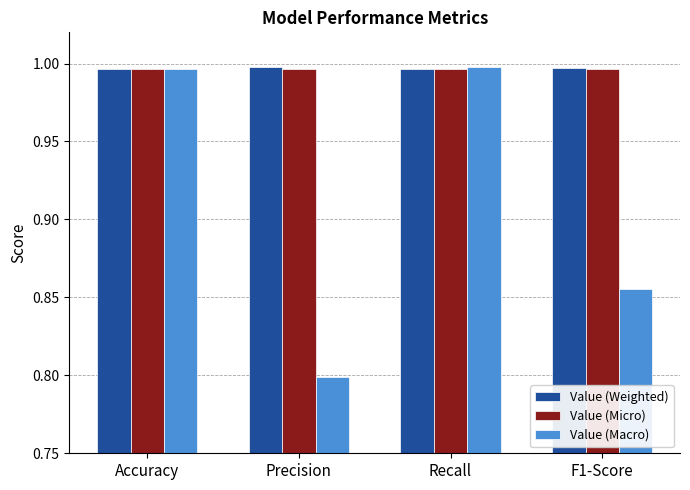

What is the sum of the Value (Macro) values at F1-Score and Precision?

1.7